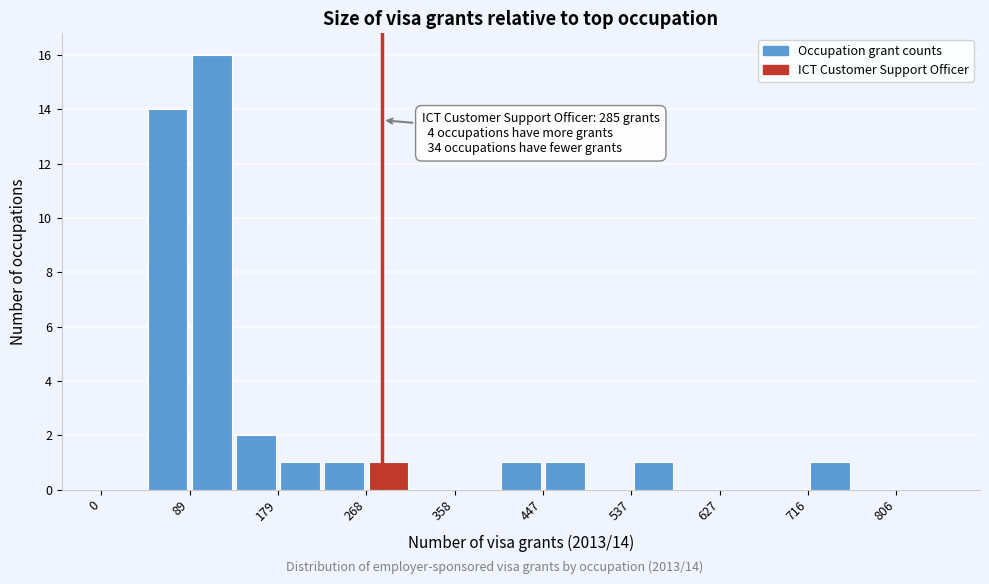

Over which range of the x-axis is the bar tallest?

90 to 130